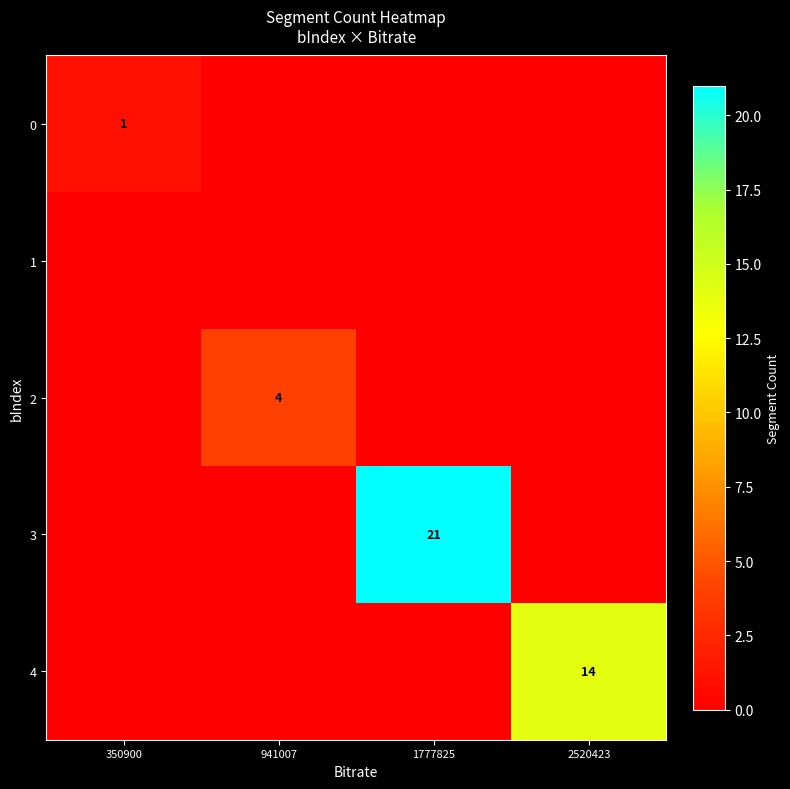

Which series changed the most between 350900 and 1777825?

3